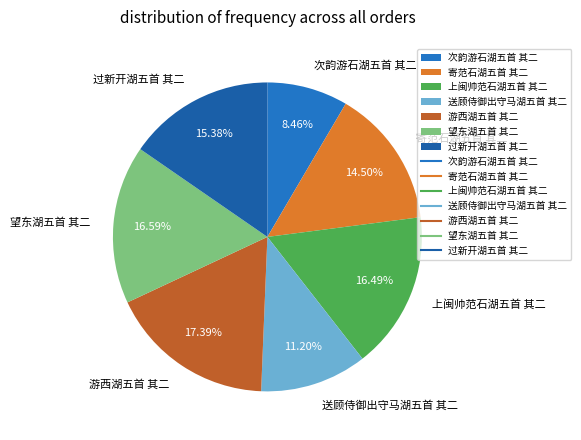

Count the number of slices in the pie.

7